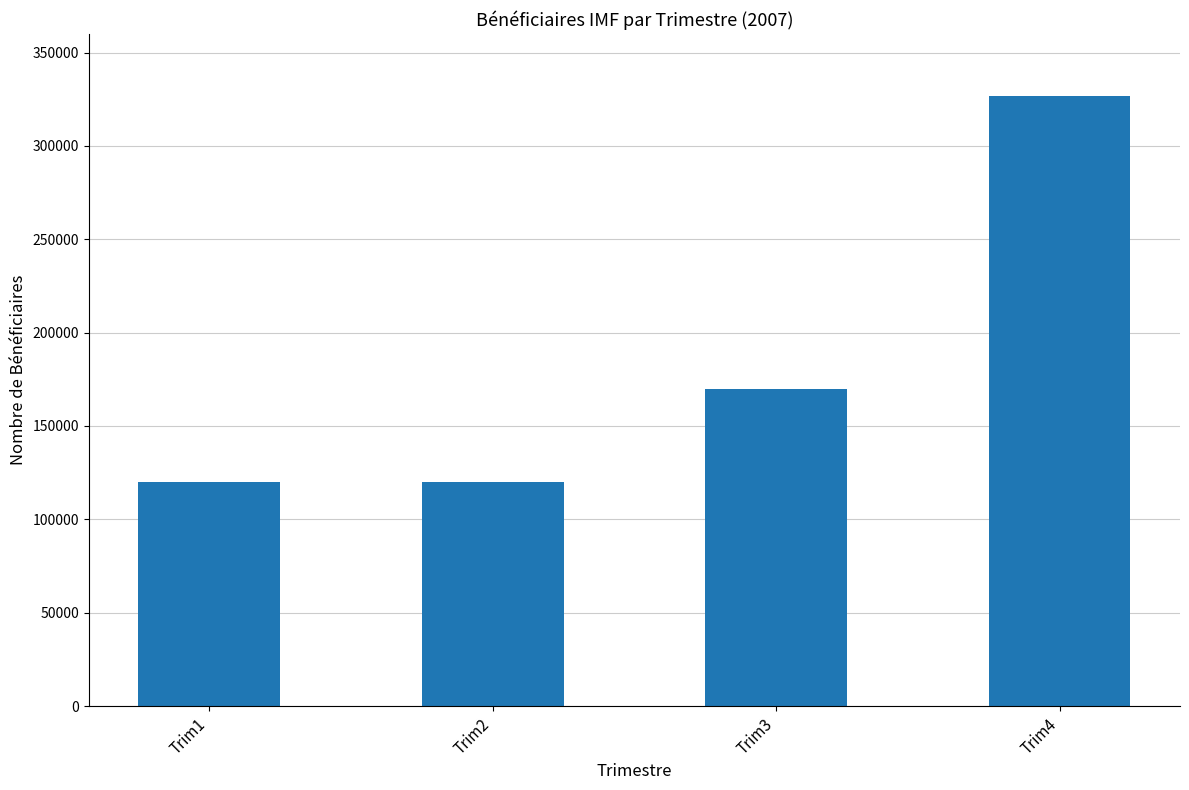

What is the sum of the values at Trim3 and Trim1?

289664